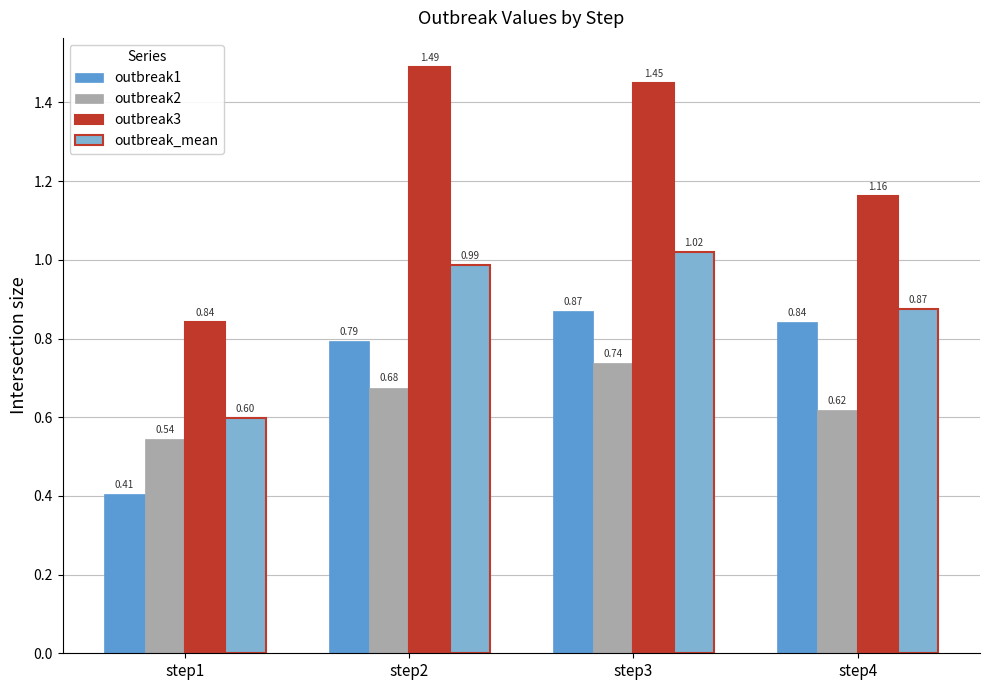

Which series changed the most between step1 and step3?

outbreak3